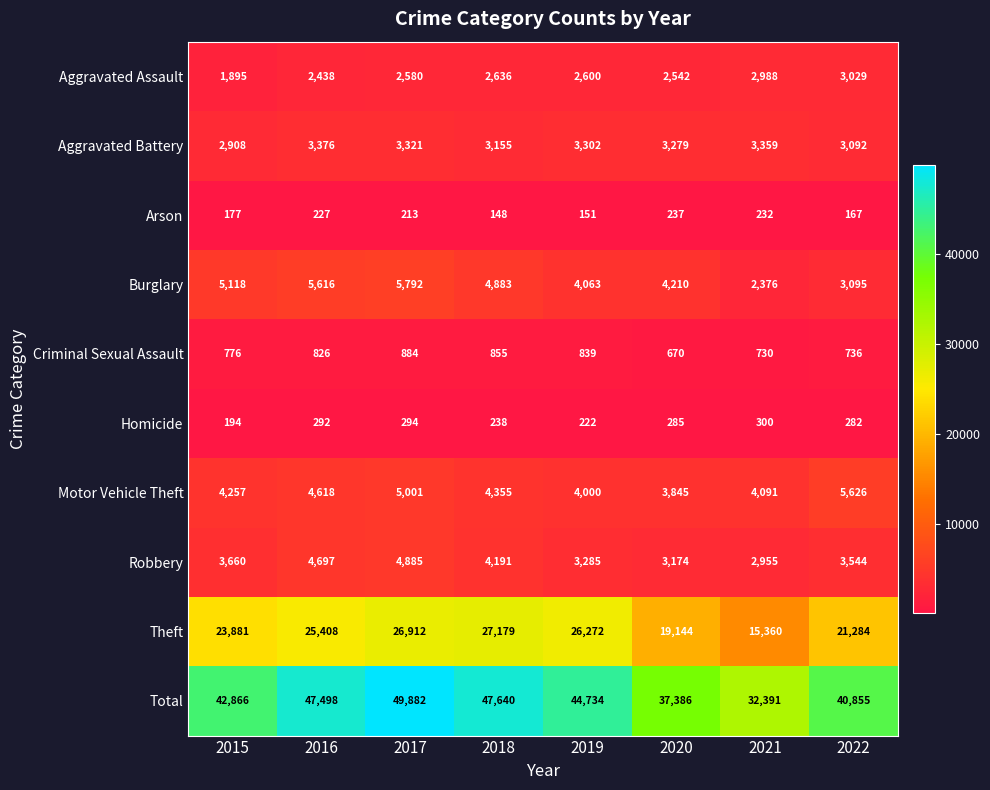

Rank the series at 2015 from highest to lowest value.

Total, Theft, Burglary, Motor Vehicle Theft, Robbery, Aggravated Battery, Aggravated Assault, Criminal Sexual Assault, Homicide, Arson